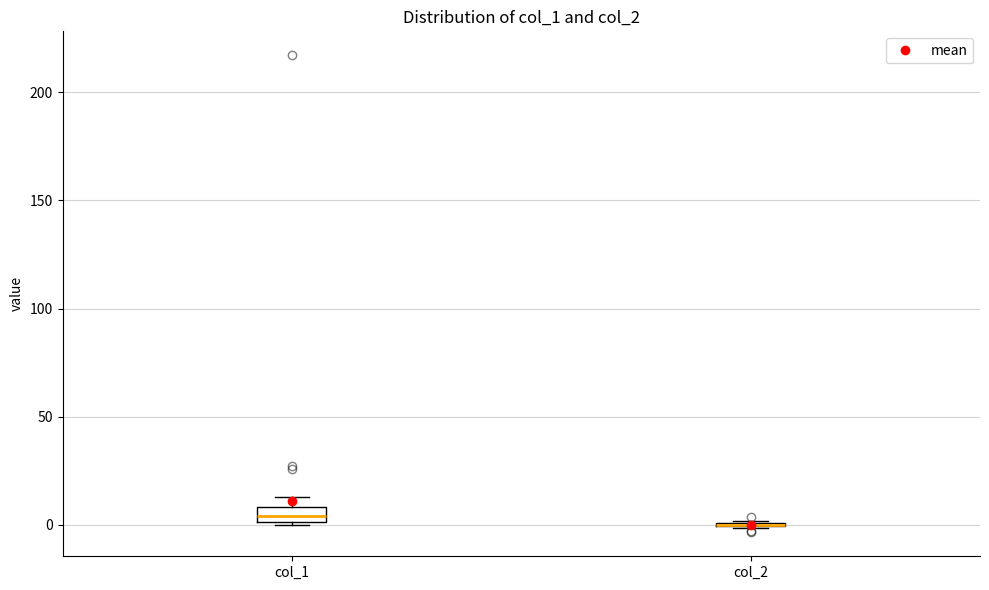

Which box is the tallest, from its lower edge to its upper edge?

col_1